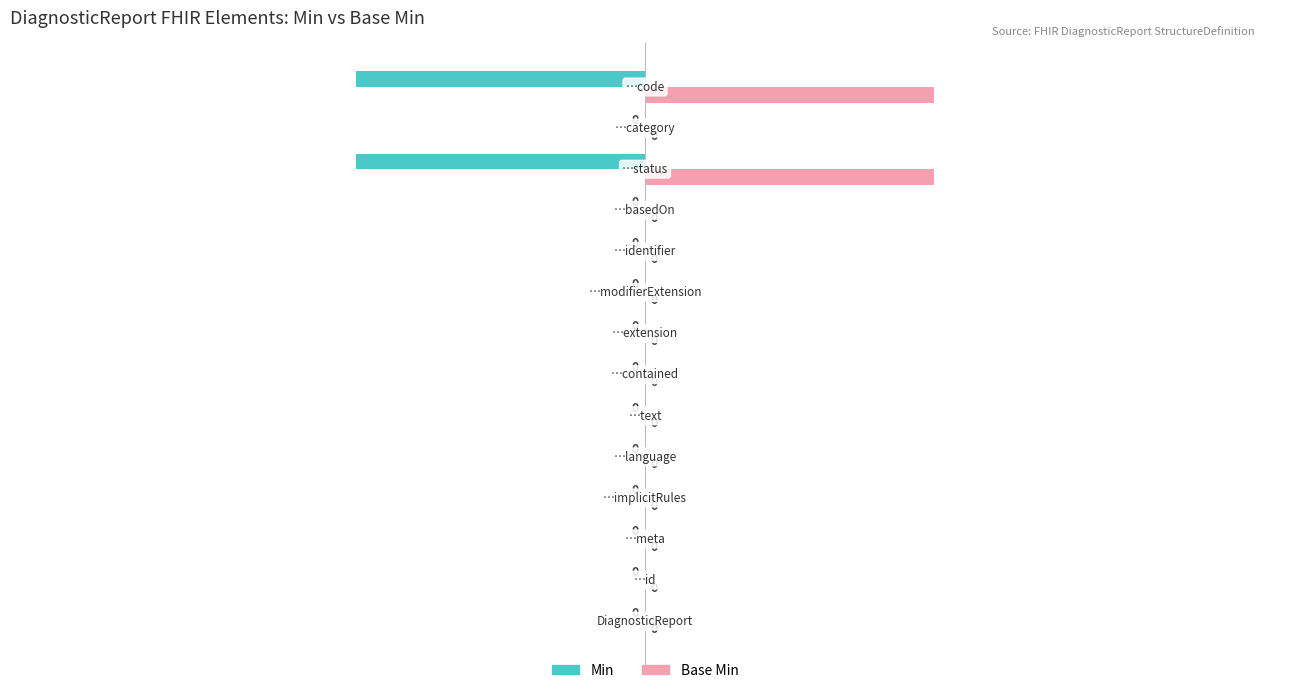

Which series has the largest total across all categories?

Base Min